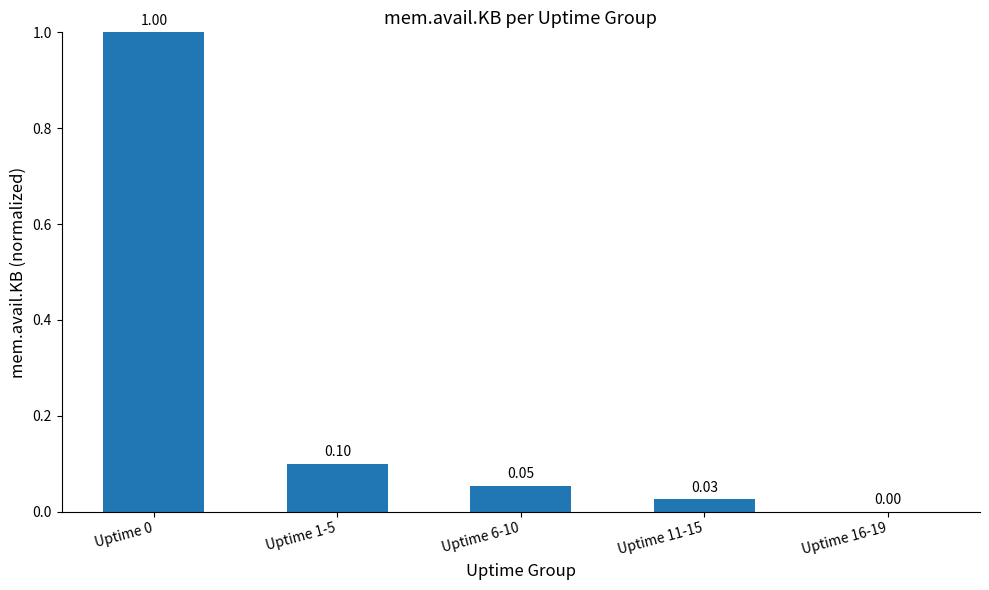

What is the sum of all values?

1.2